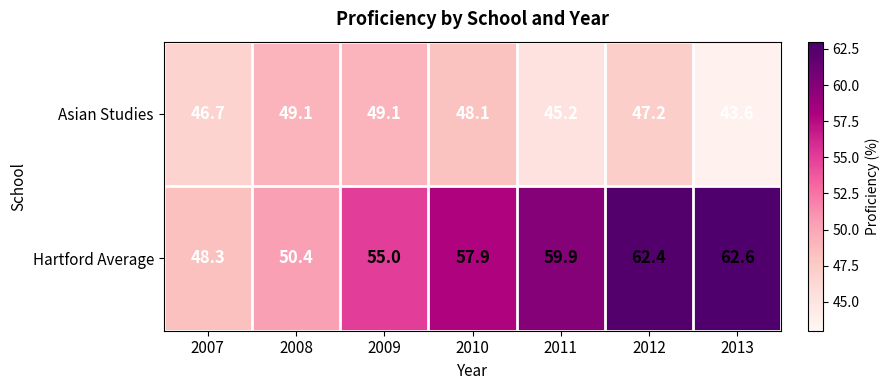

The Hartford Average series shows 50.4 at 2008. True or false?

True